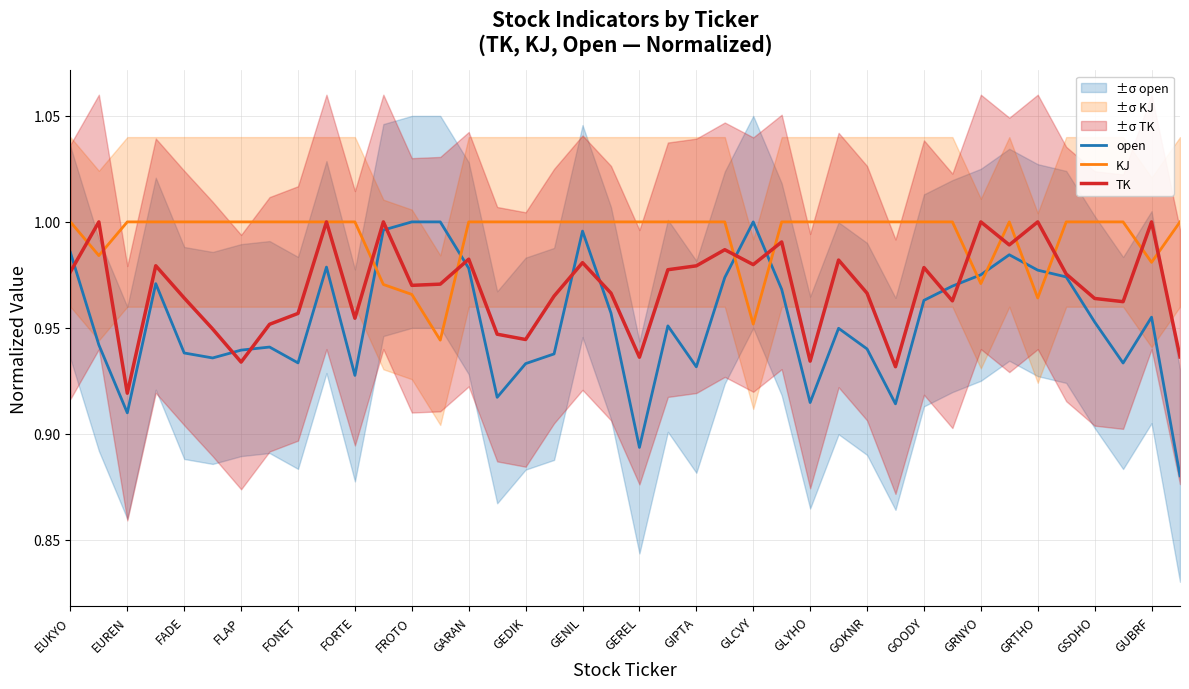

What is the difference between the maximum and minimum values in the KJ series?

0.1